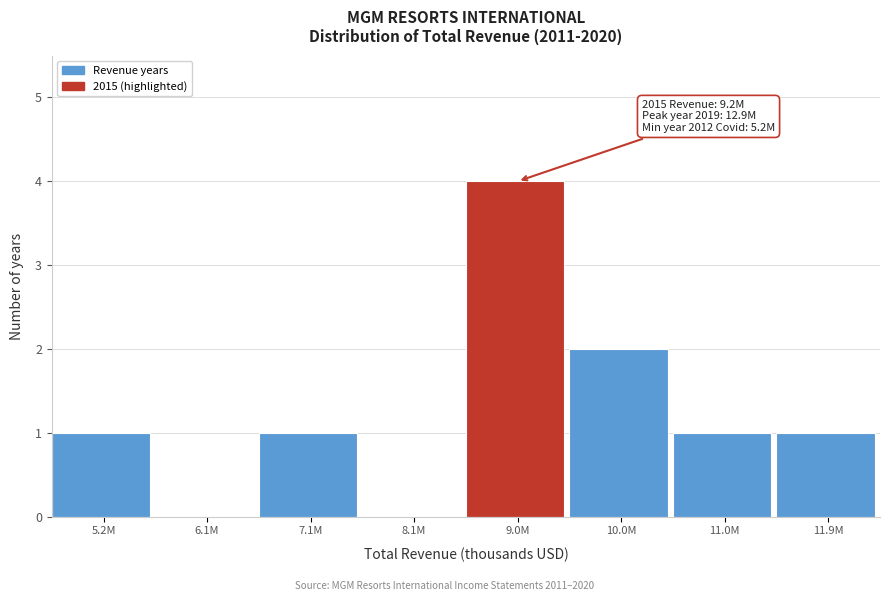

Reading right to left, transcribe all the data shown in this chart.

11.9M=1	11.0M=1	10.0M=2	9.0M=4	8.1M=0	7.1M=1	6.1M=0	5.2M=1